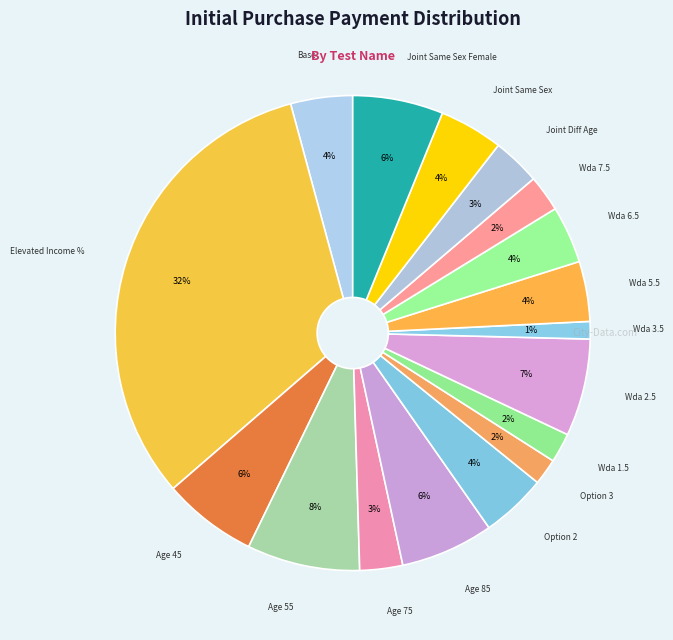

Which category has the biggest portion of the pie?

Elevated Income %